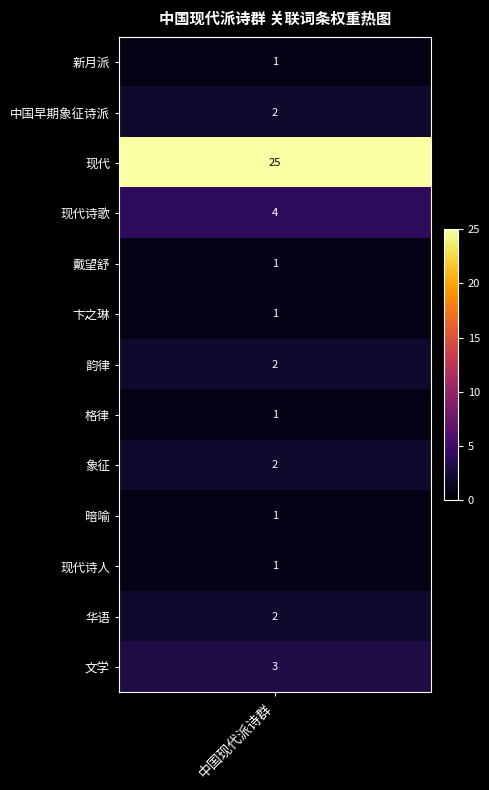

True or false: 现代诗歌 has a value of -2 at 现代诗人.

False